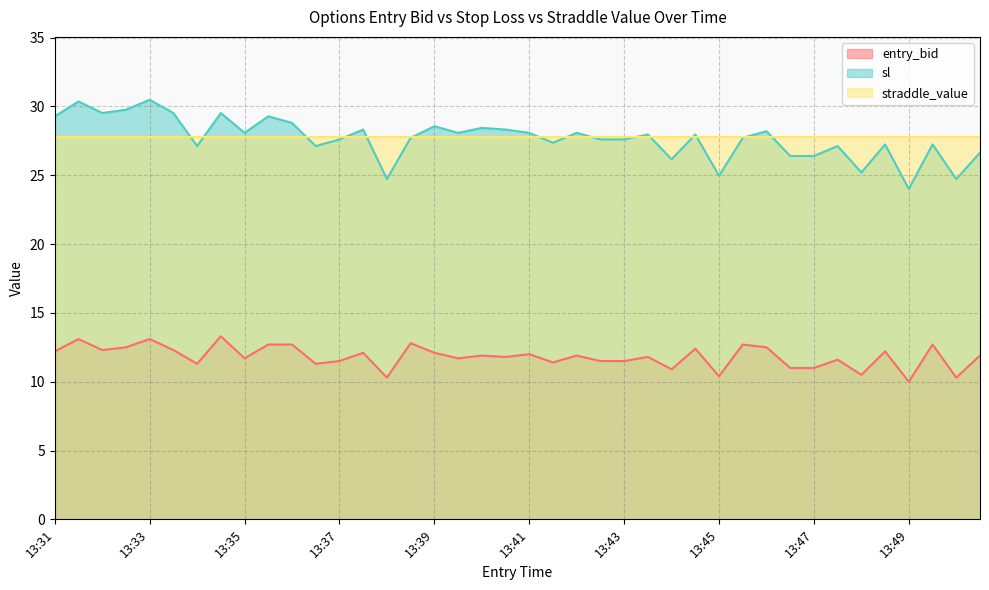

How many lines are shown in the chart?

3